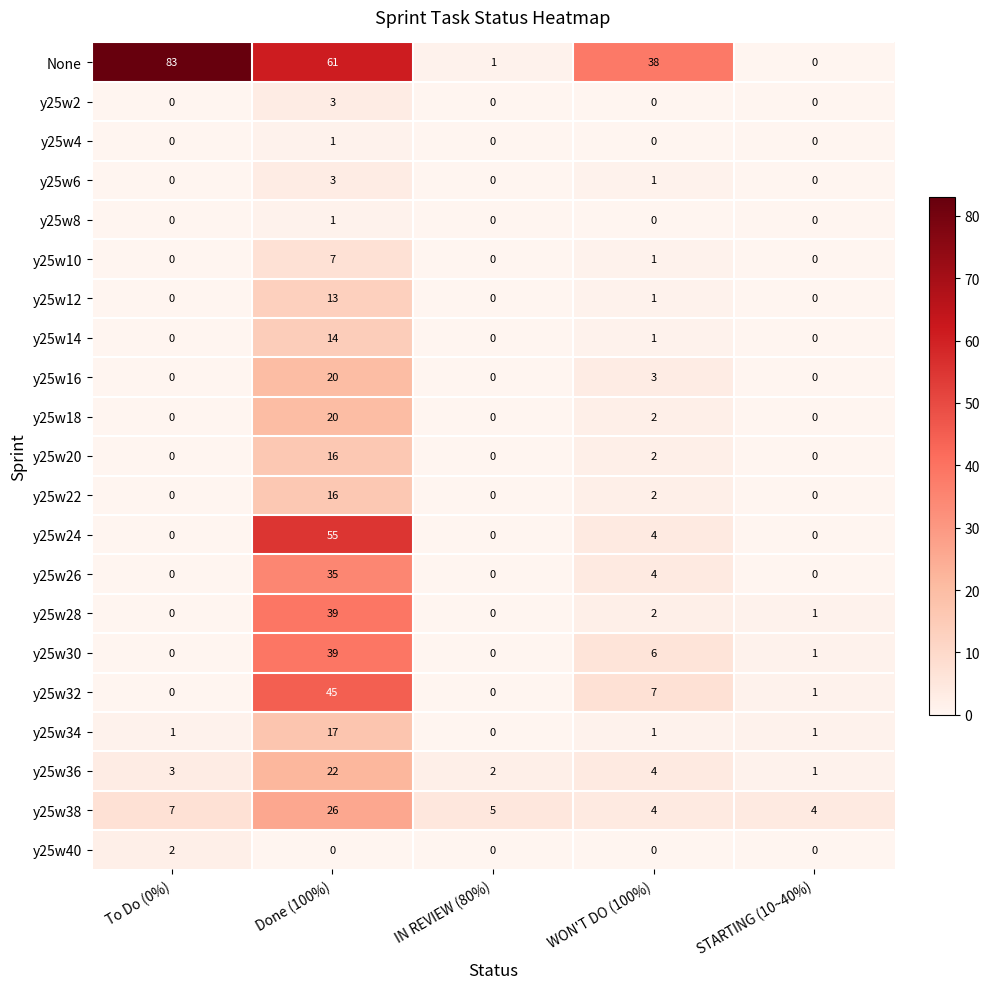

What is the highest value of the y25w28 series?

39